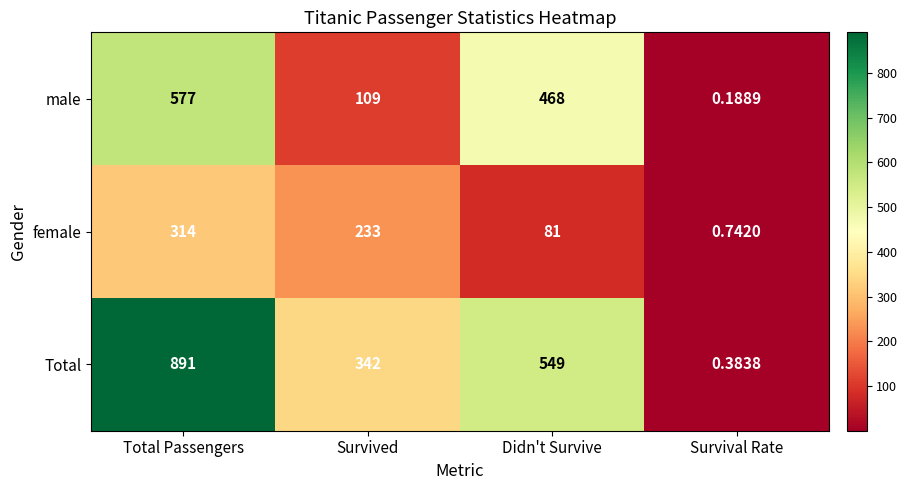

How many categories are shown in the chart?

4